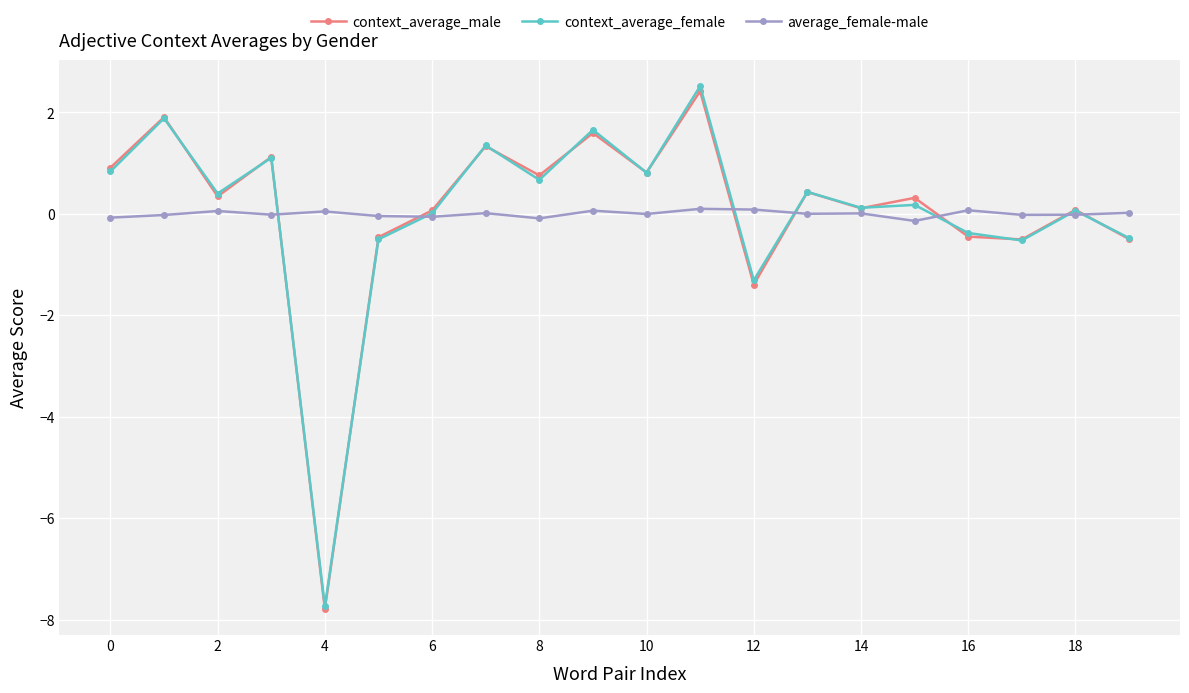

At how many categories does at least one series exceed 1?

5